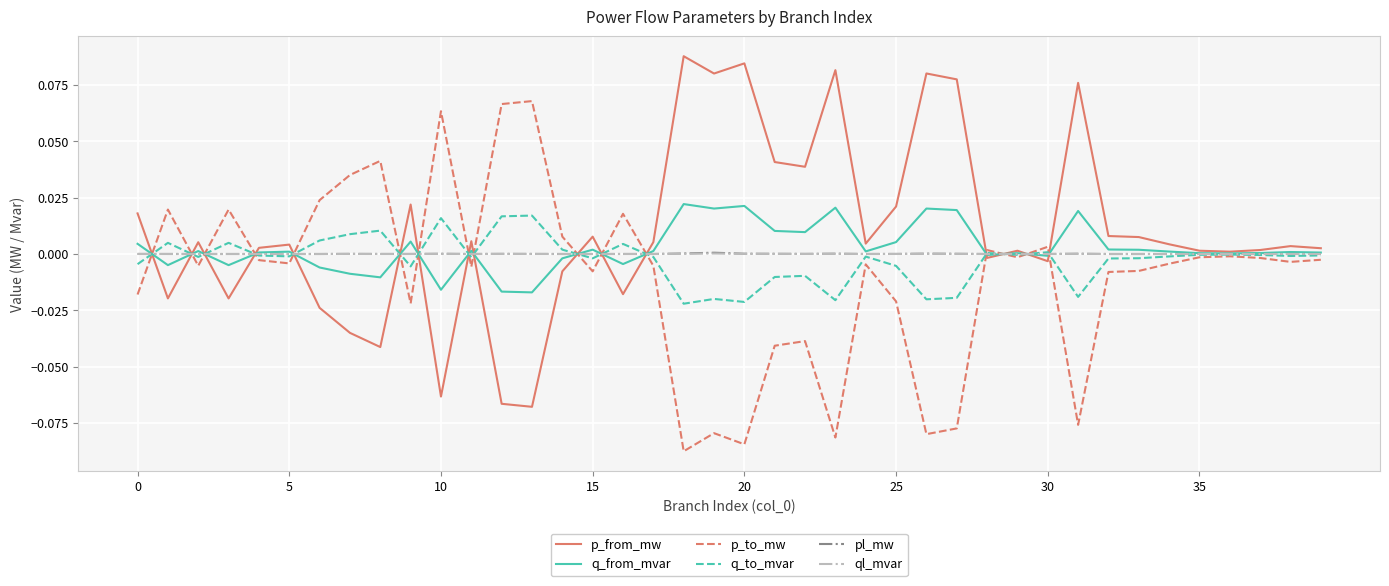

Does the chart have visible grid lines?

Yes